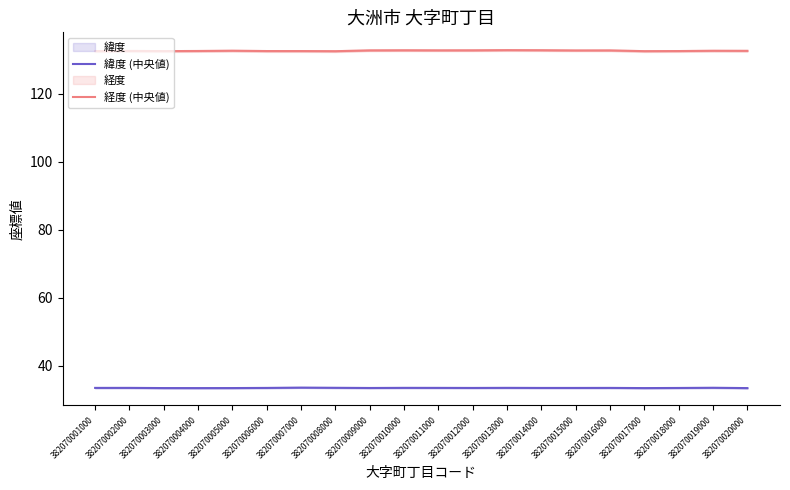

True or false: 経度 (中央値) and 緯度 (中央値) intersect in this chart.

False